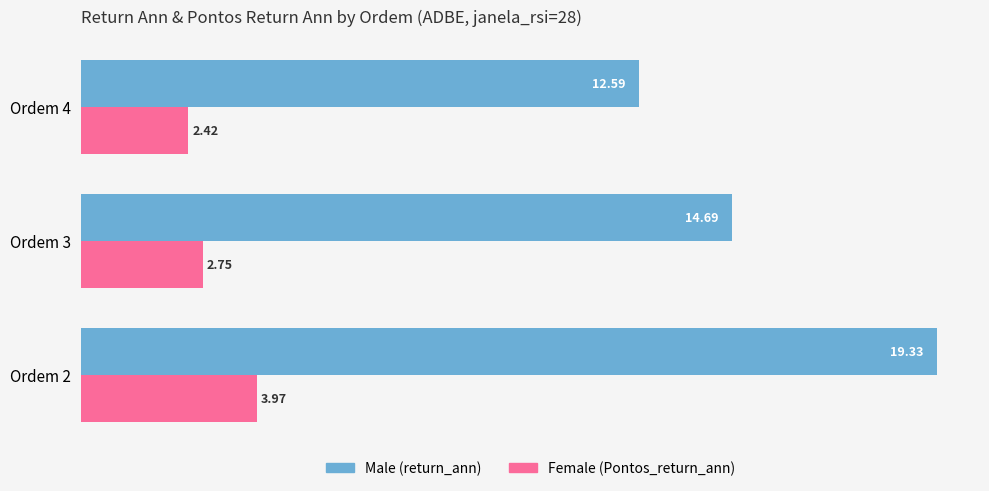

What is the spread (max minus min) of values at Ordem 4?

10.2